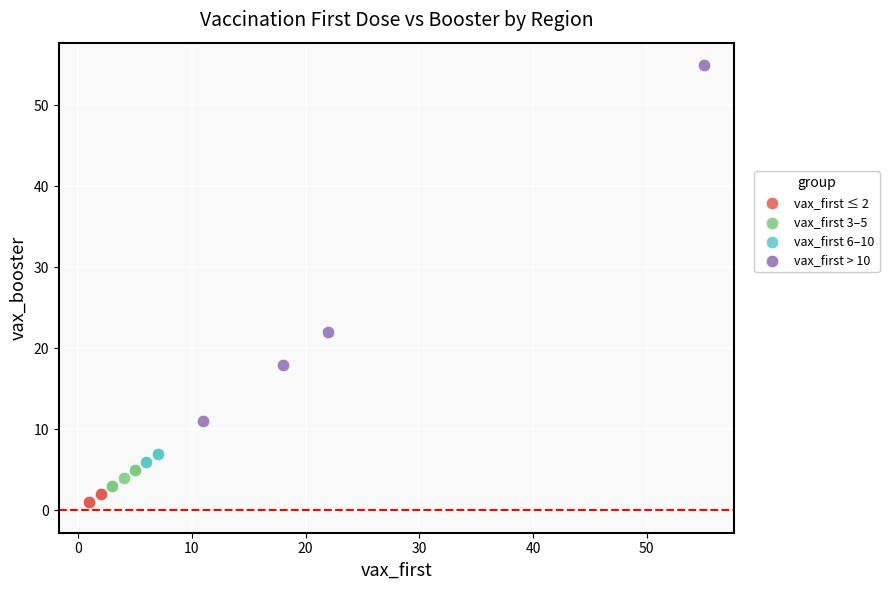

Which series reaches the maximum Y coordinate?

vax_first > 10